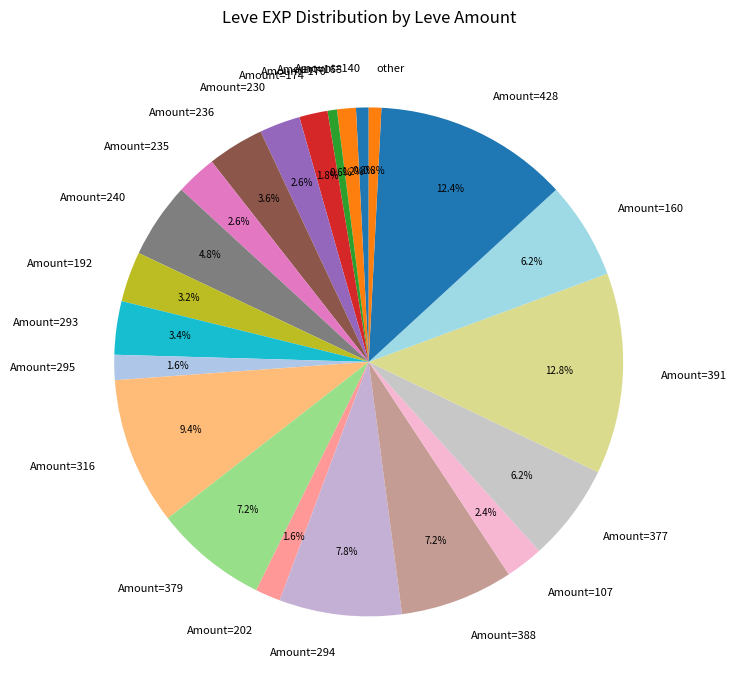

What portion of the pie excludes Amount=236?

96.4%